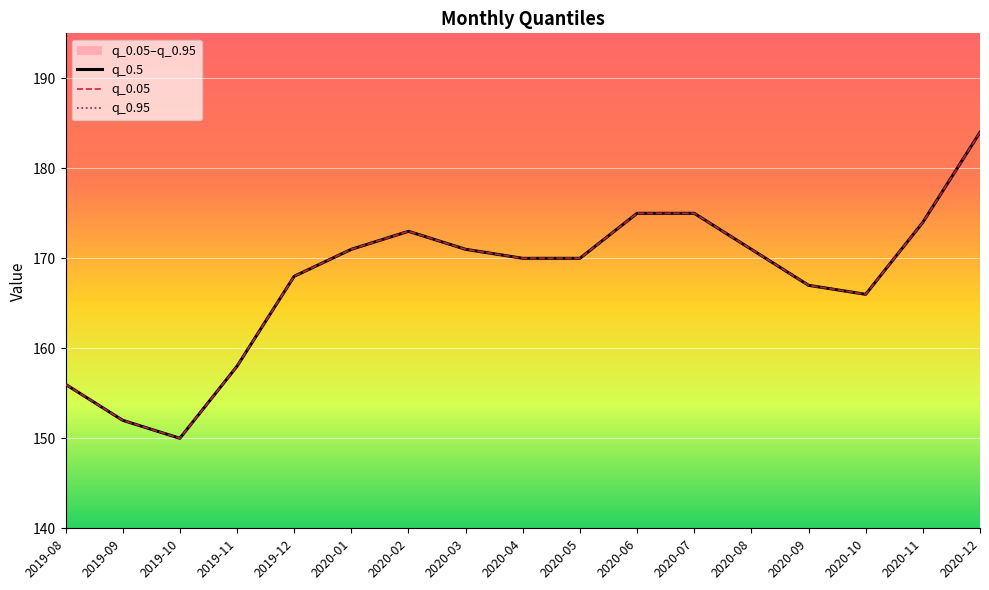

Is this an area chart (filled region under the line)?

No